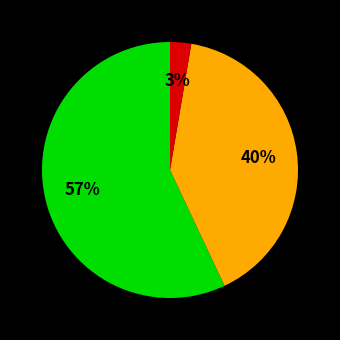

Is there a majority slice in this chart?

Yes